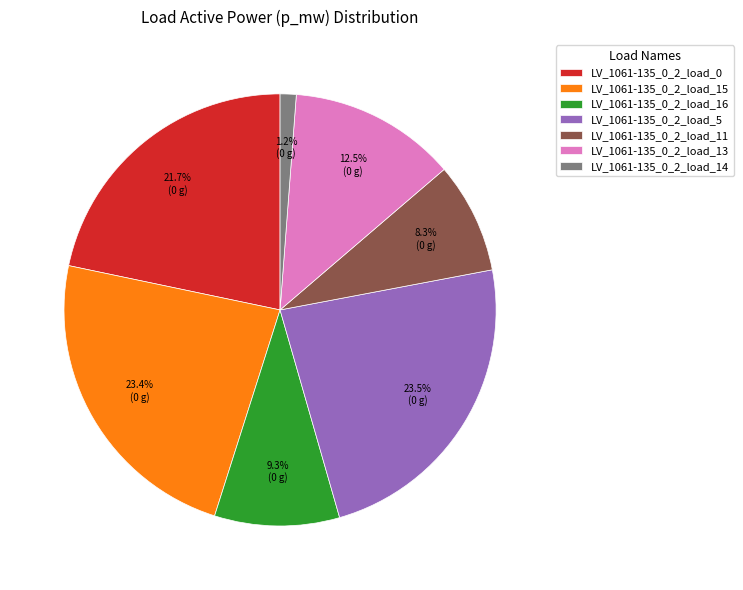

Does any single category account for the majority?

No